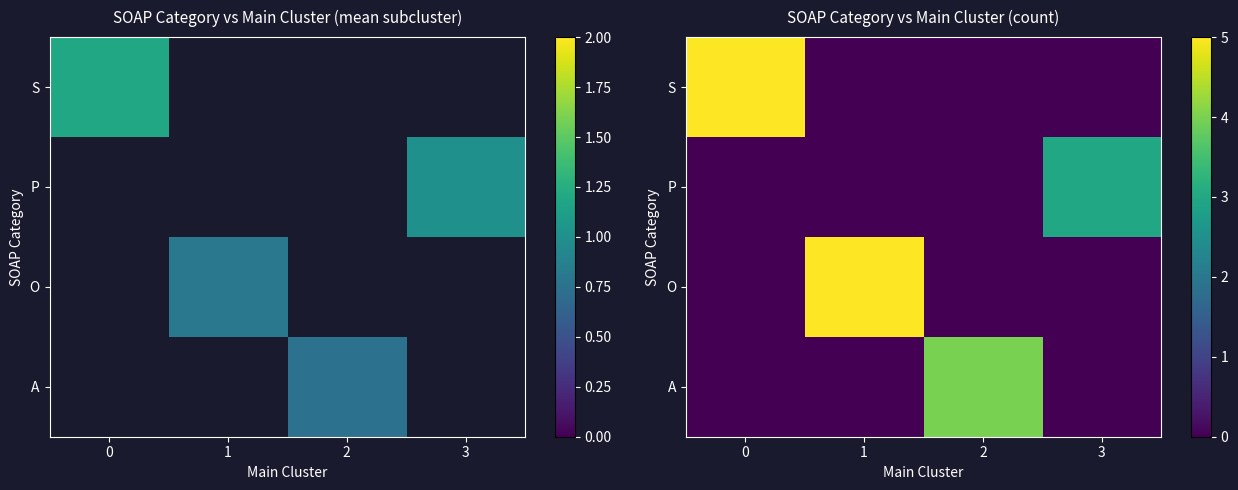

Is the value of S at 1 greater than the value of P at 1?

No